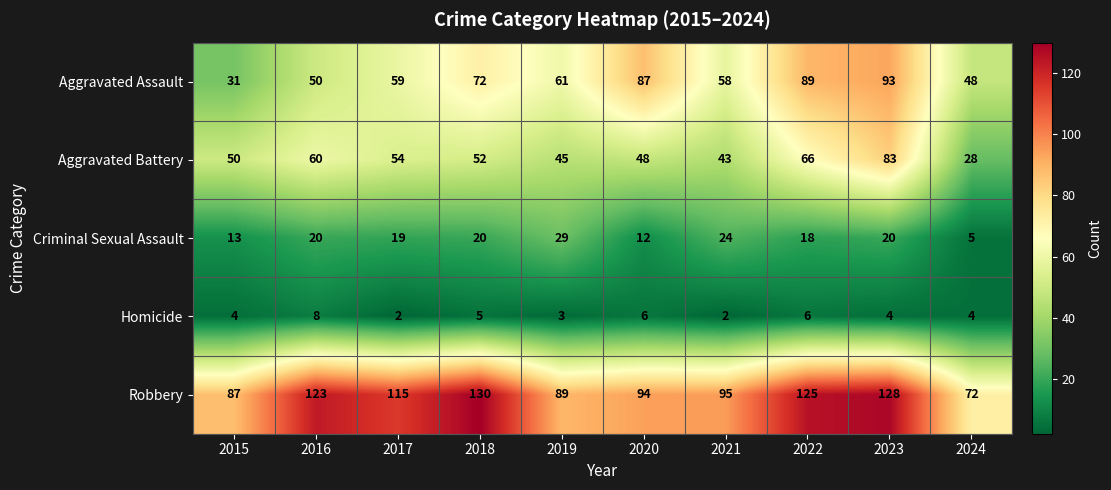

What is the sum of the Aggravated Battery values at 2018 and 2021?

95